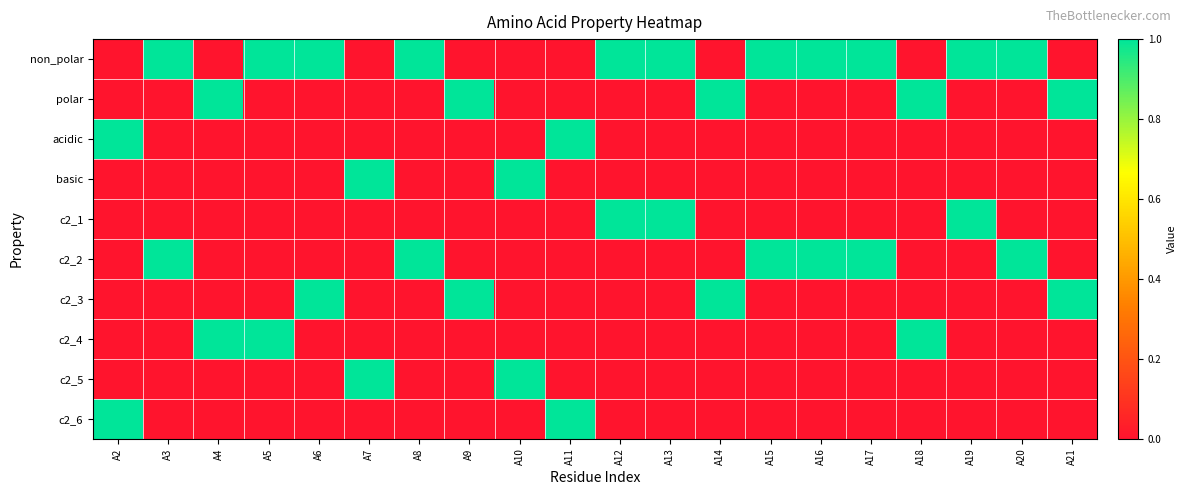

Which series has the largest total across all categories?

non_polar